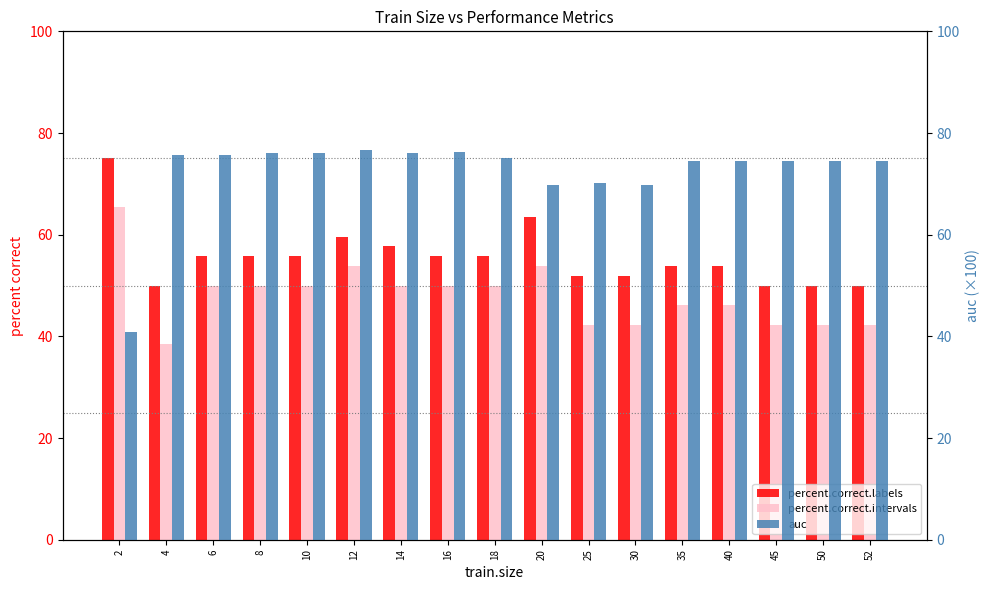

At how many categories does at least one series exceed 43?

17